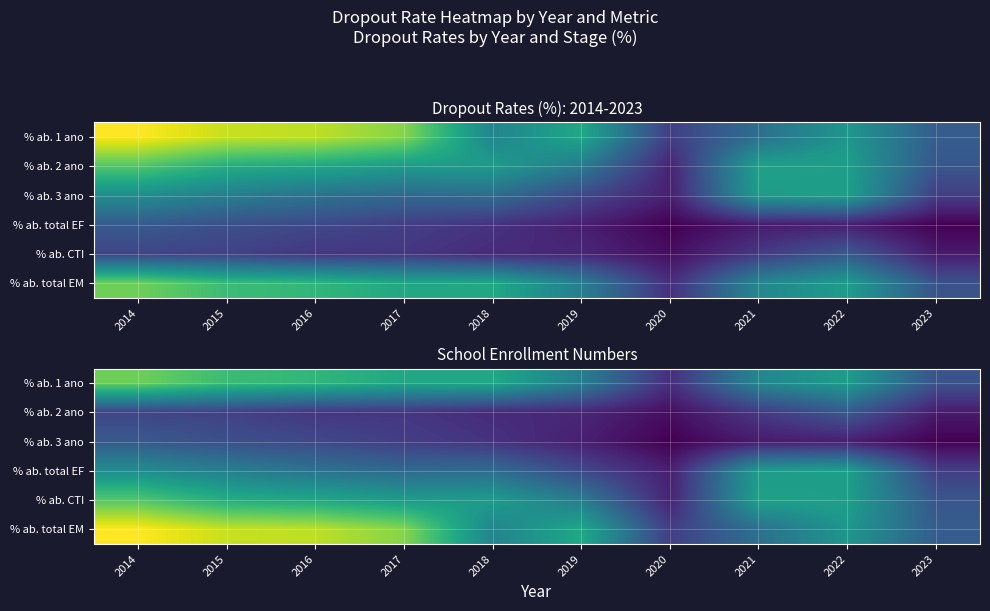

What is the difference between the % ab. total EM values at 2018 and 2019?

1.2